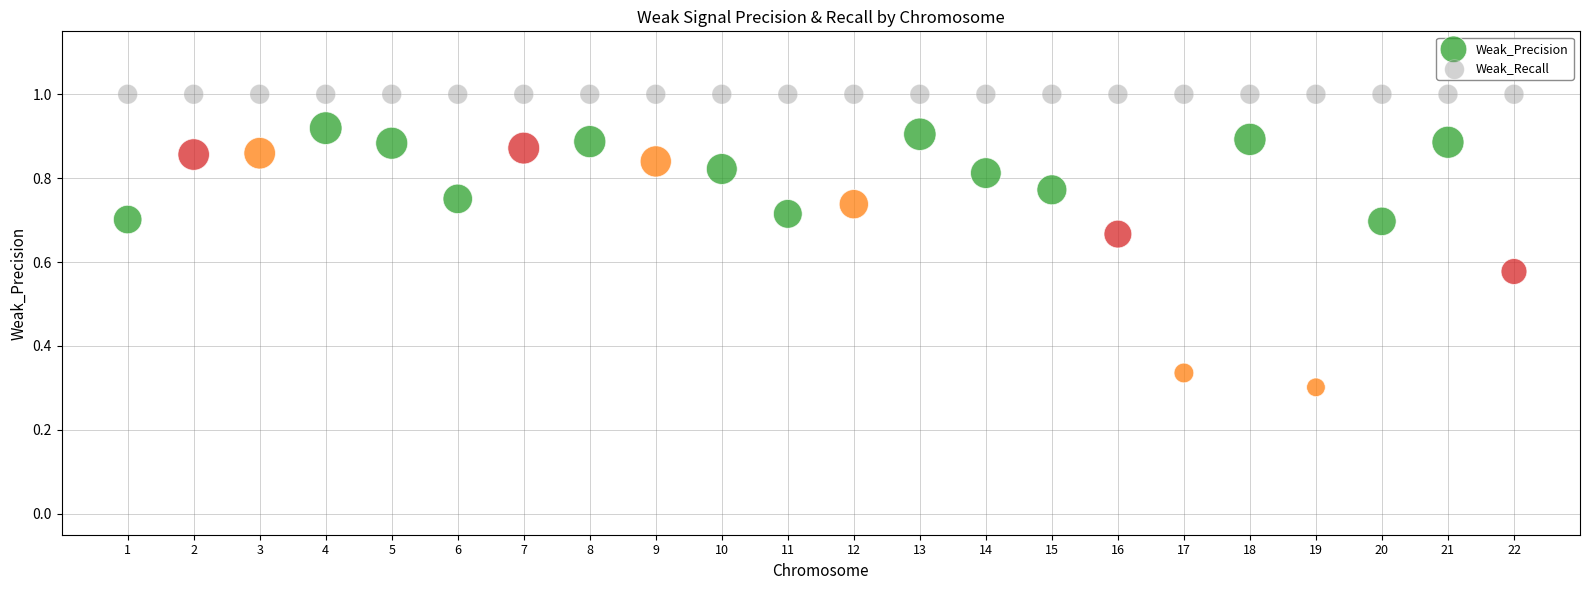

Which series contains the lowest Y value?

Weak_Precision